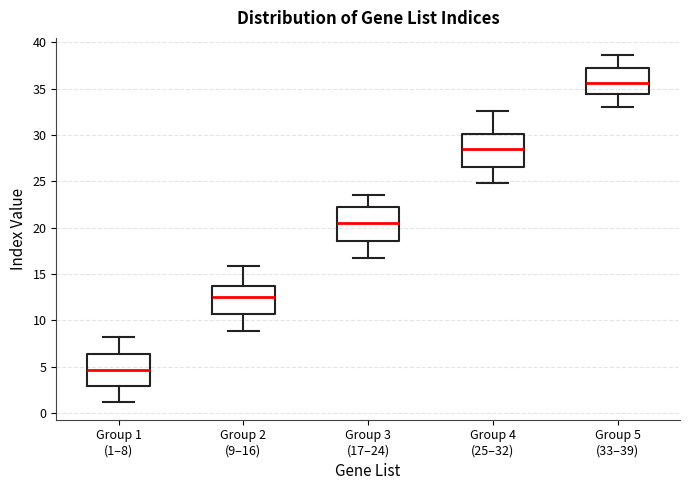

Which box has the lowest median line?

Group 1 (1–8)